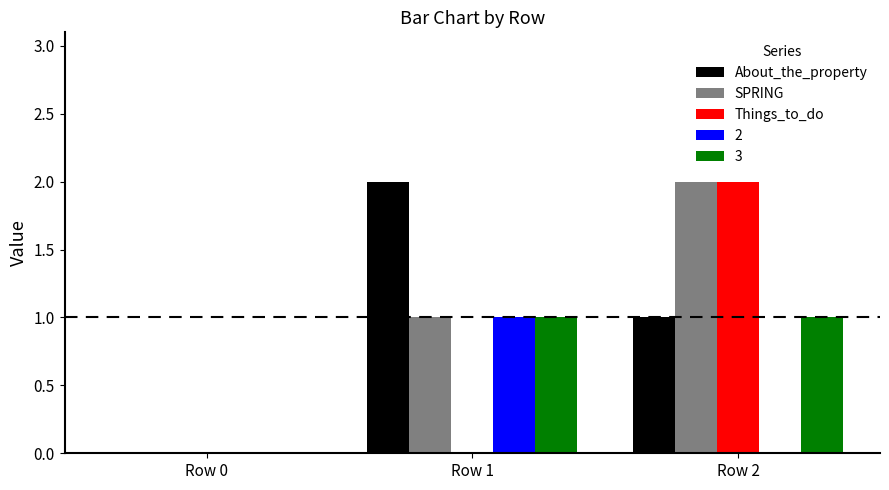

Is it true that SPRING equals 2 at Row 1?

False